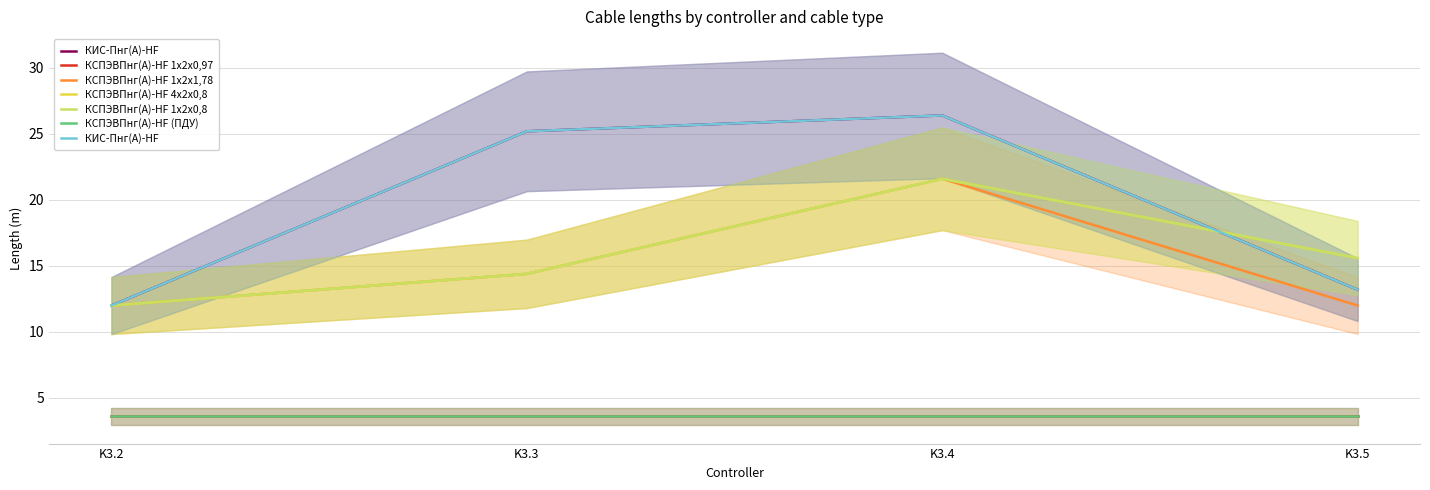

What is the difference between the highest and lowest values at K3.5?

3.6